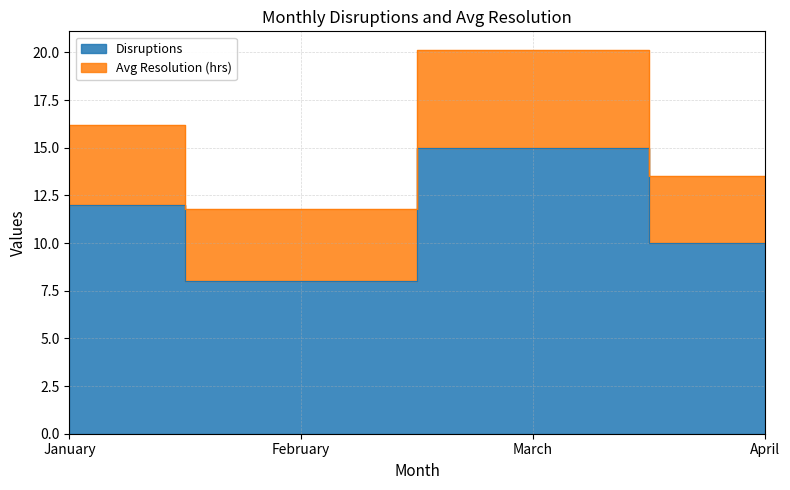

How many data points does each series have?

4